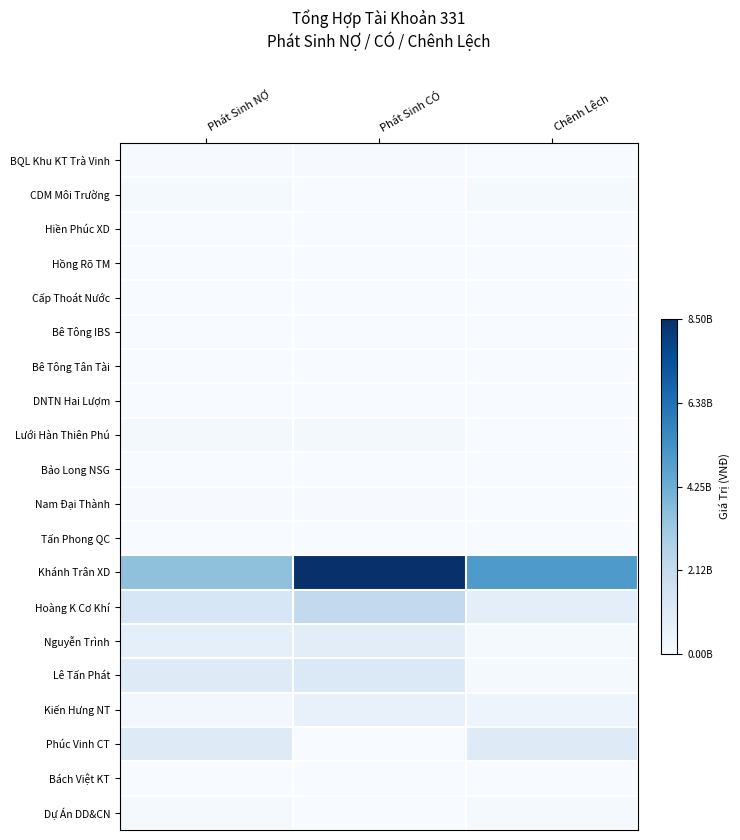

At how many categories does at least one series exceed 0?

3